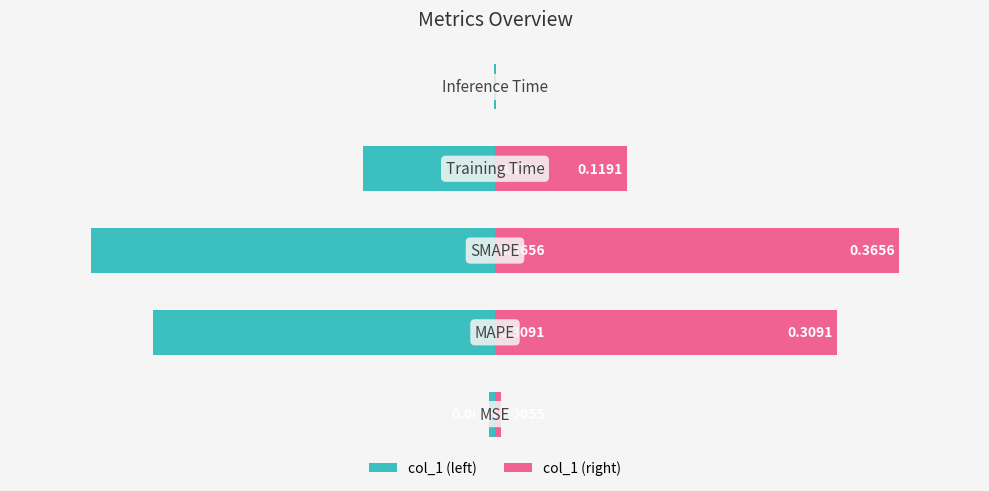

Reading left to right, what are all the values shown in this chart?

col_1 (left): 0=-1.5	1=-84.5	2=-100.0	3=-32.6	4=-0.3
col_1 (right): 0=1.5	1=84.5	2=100.0	3=32.6	4=0.3